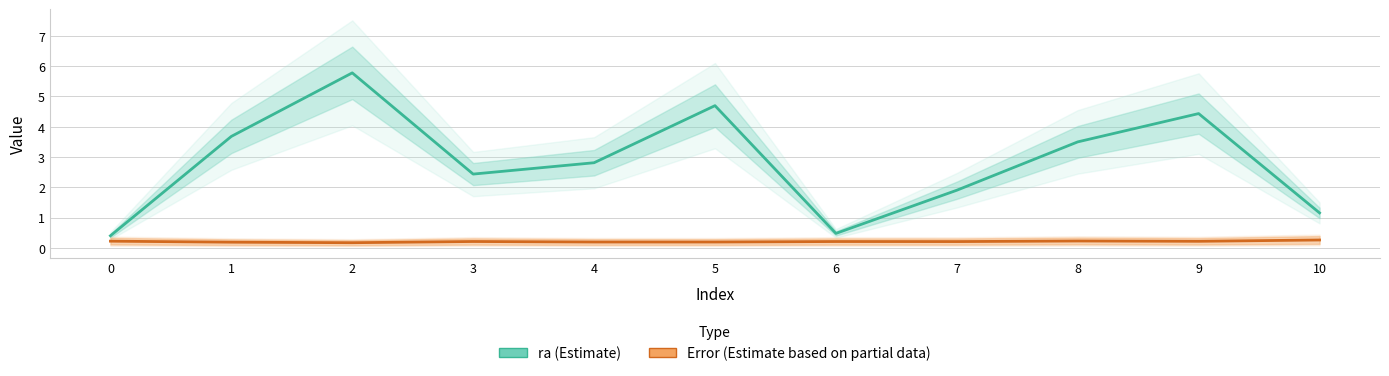

At 3, list the series in order from smallest to largest.

Error, ra